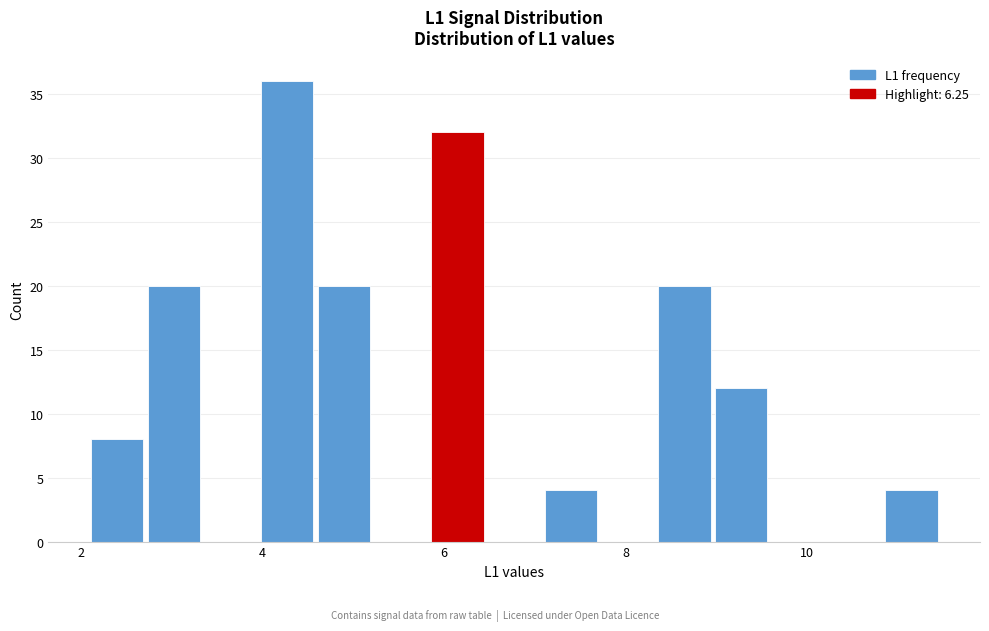

Around what value on the x-axis is the tallest bar? Give the approximate position of its centre, as read against the axis.

4.2